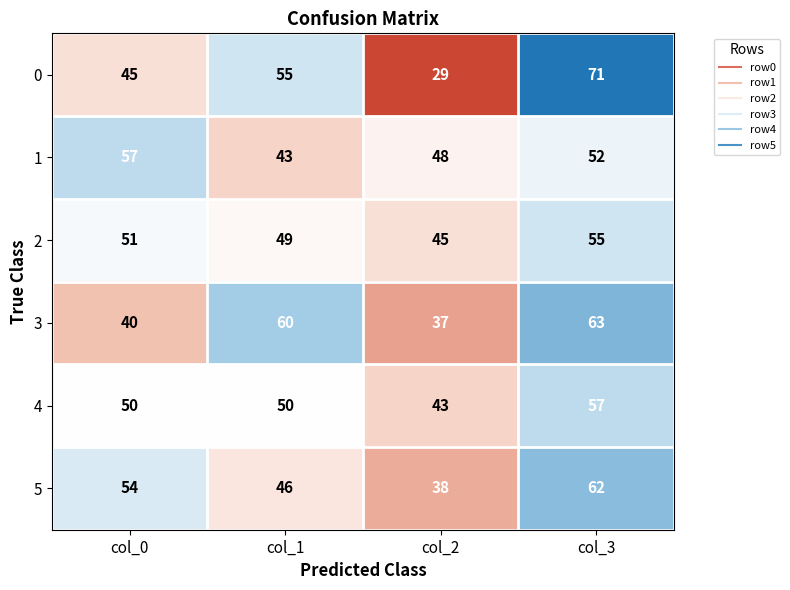

Rank the categories by 3 value from lowest to highest.

col_2, col_0, col_1, col_3